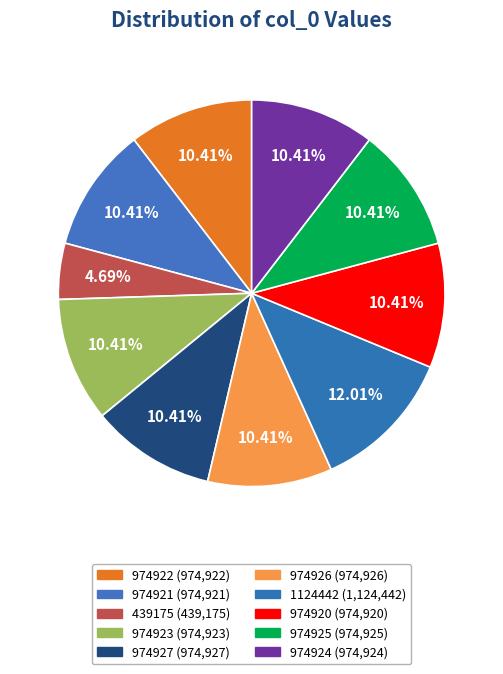

Count the number of slices in the pie.

10